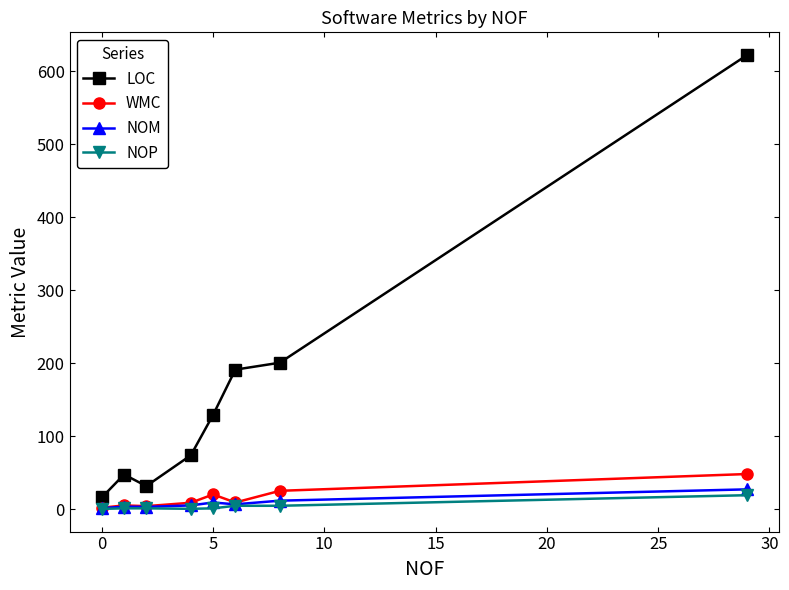

How many data points in WMC are less than 9?

4